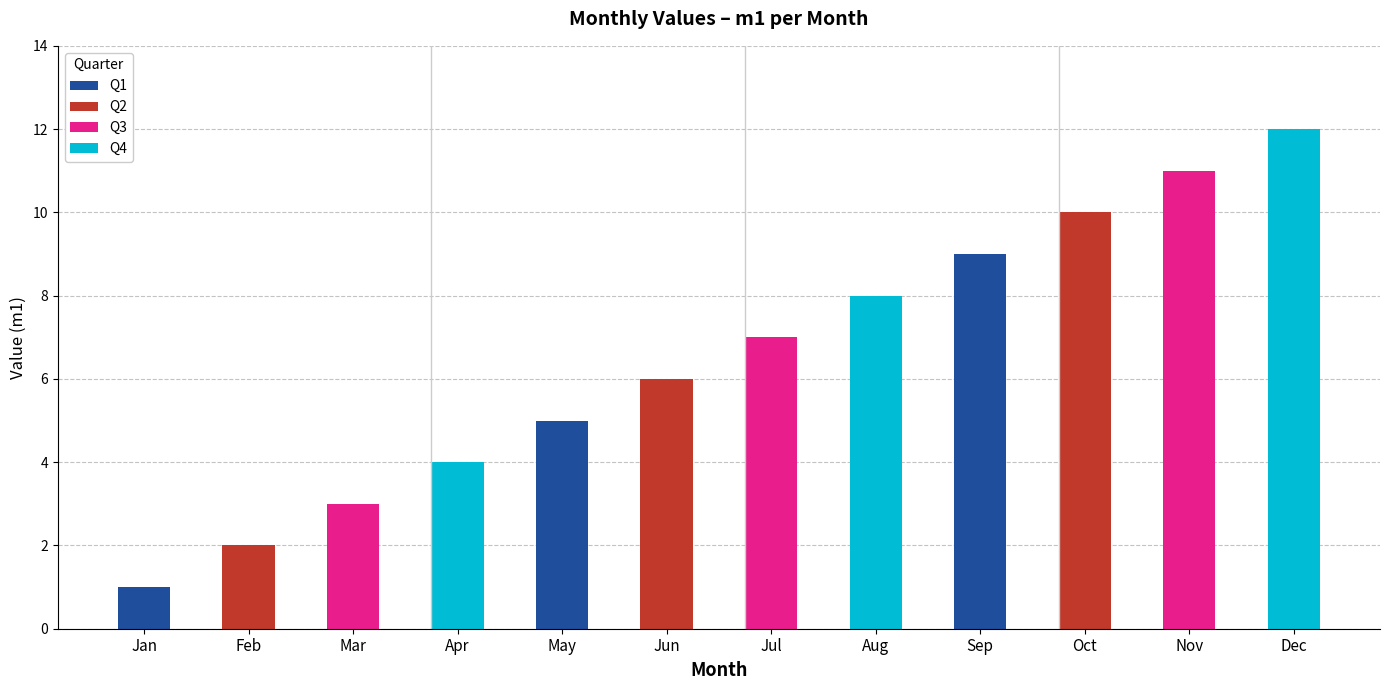

Reading right to left, what are all the values shown in this chart?

12	11	10	9	8	7	6	5	4	3	2	1